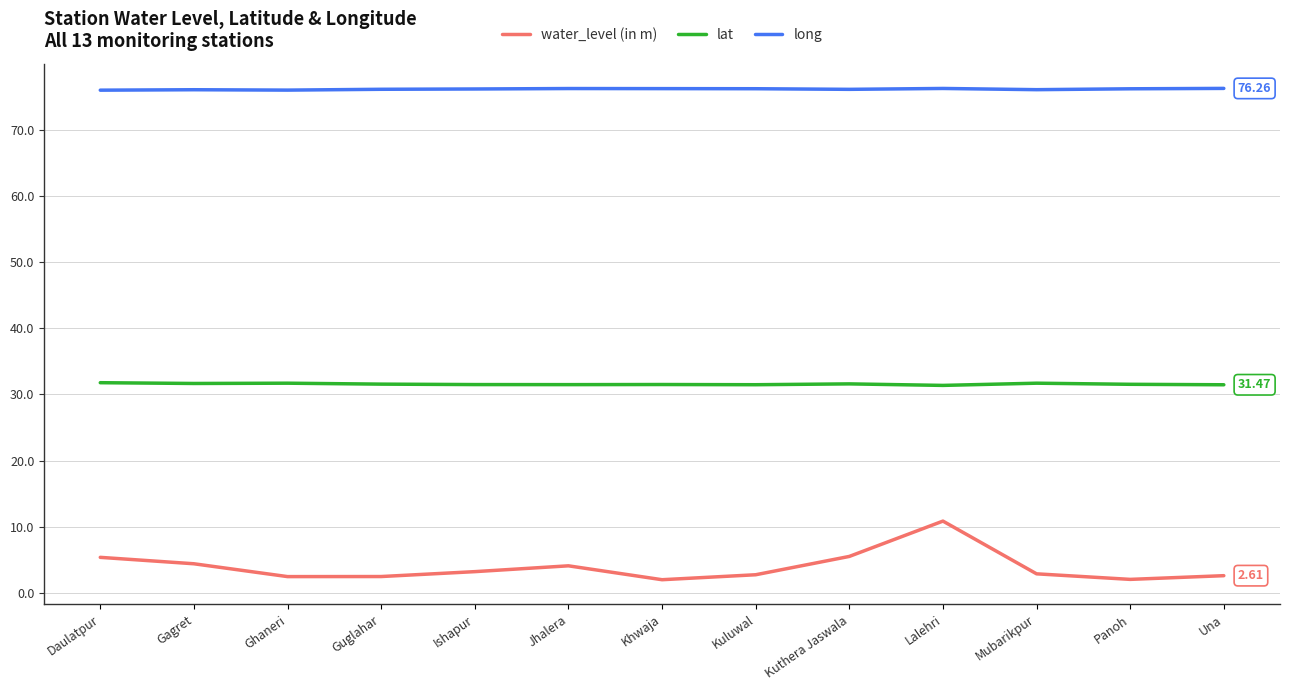

What is the highest value of the long series?

76.3